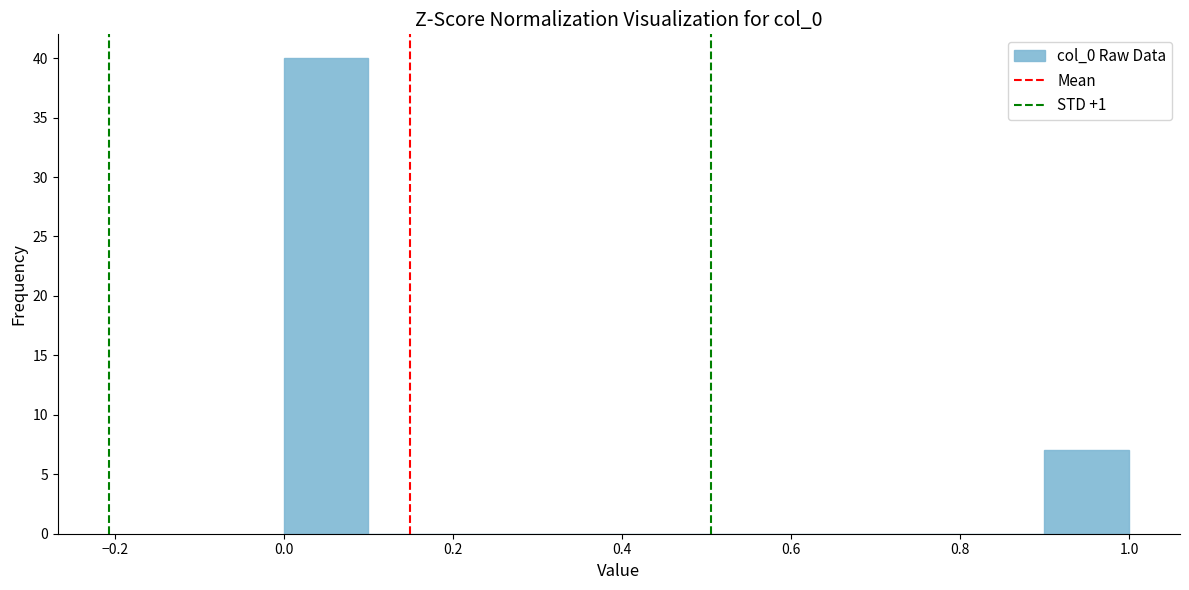

What is the height of the bar covering 0.9 to 1.0 on the x-axis? The values are not printed on the chart, so give them approximately, as read against the axis.

7